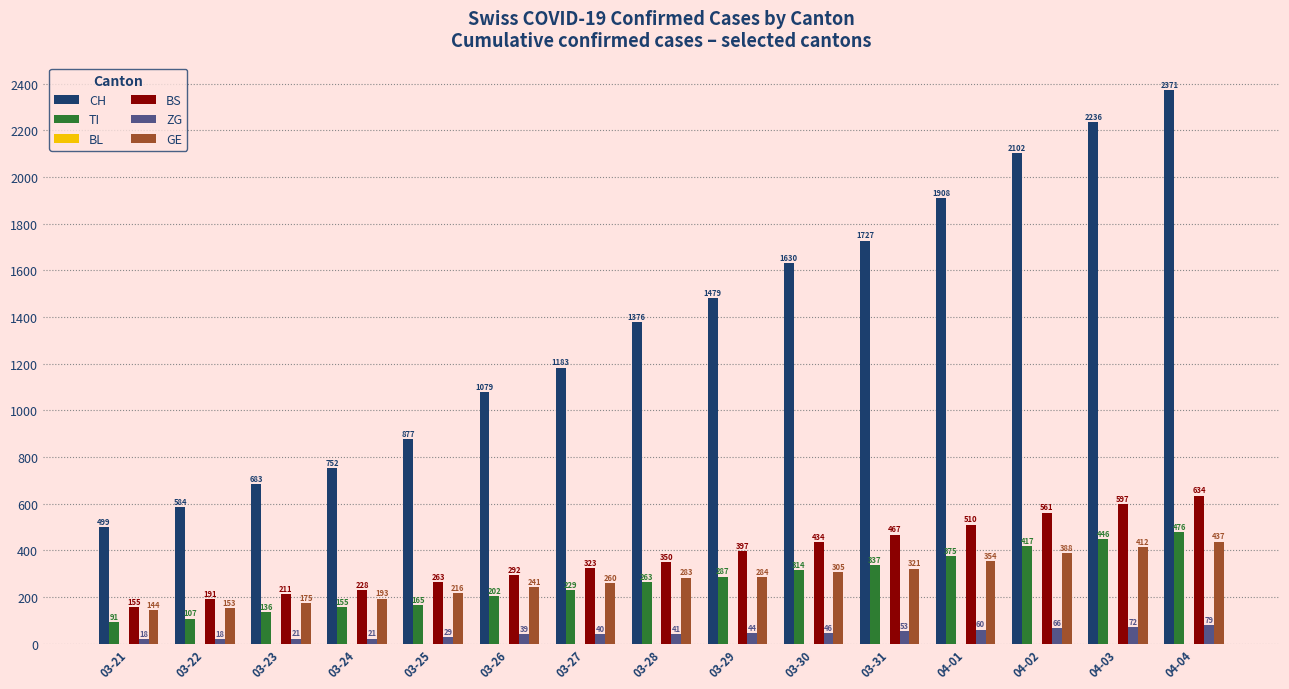

How many distinct data groups are displayed?

5